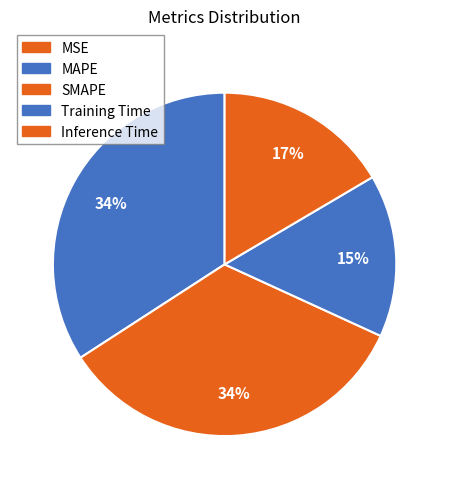

Does MSE account for over 50% of the chart?

No